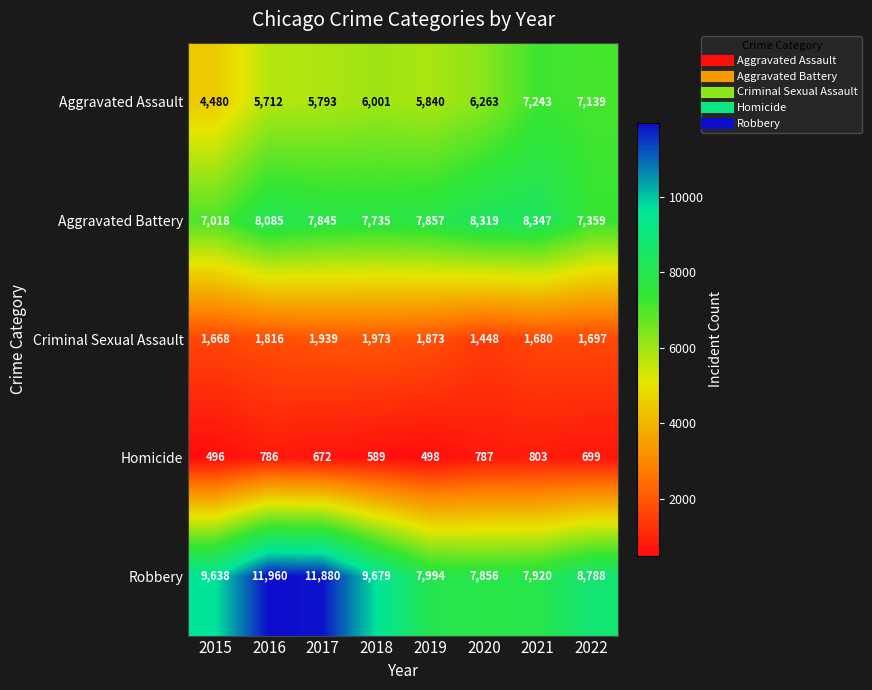

What is the approximate value of Criminal Sexual Assault at 2019?

1873